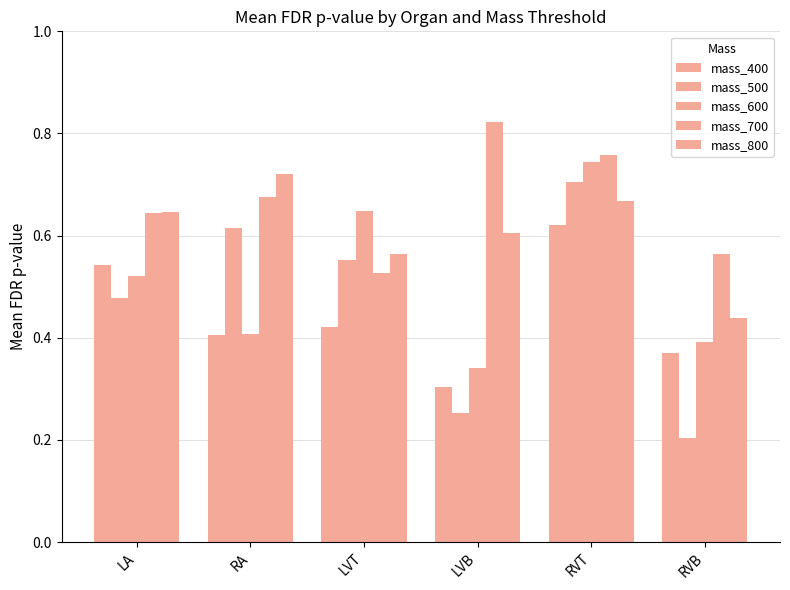

How many mass_800 values are between 0 and 1?

6